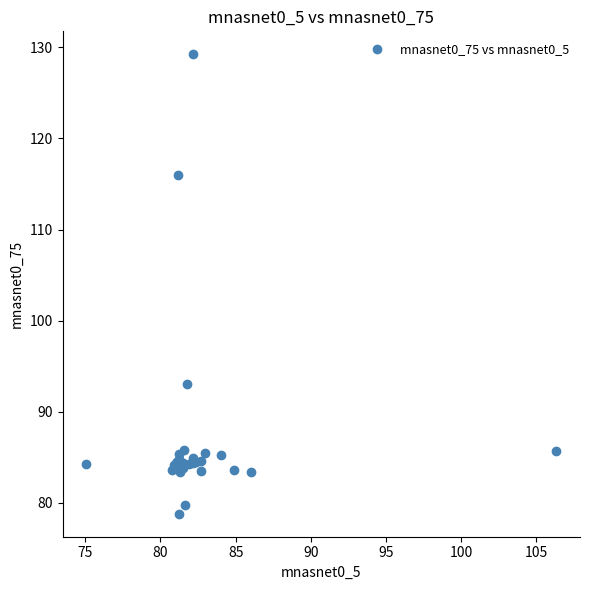

What Y value in the scatter plot is closest to 104?

93.1